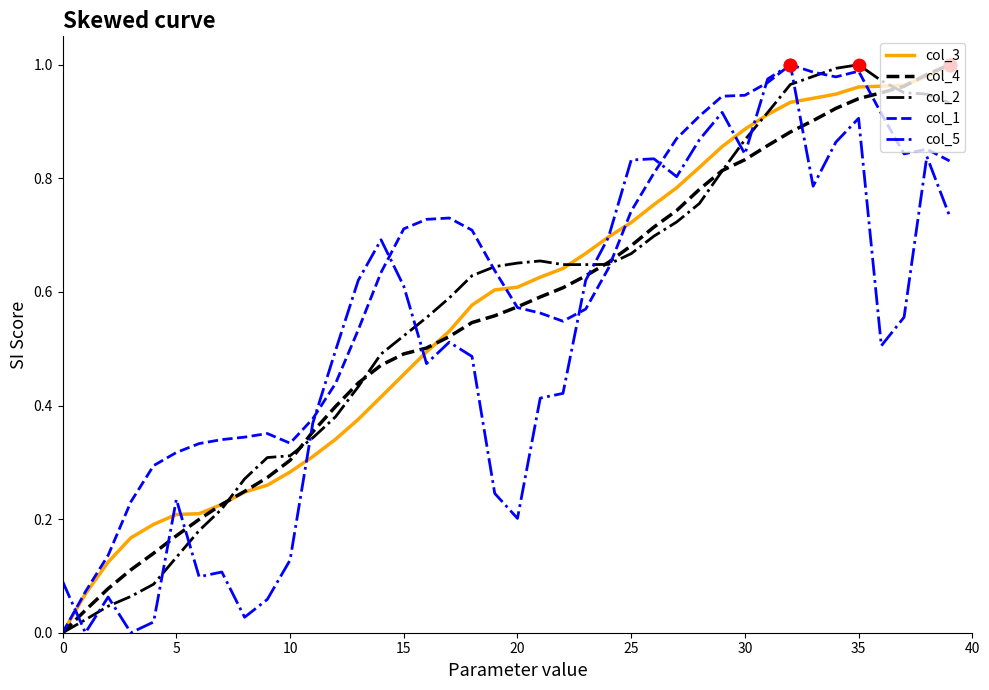

Which series has the largest total across all categories?

col_1